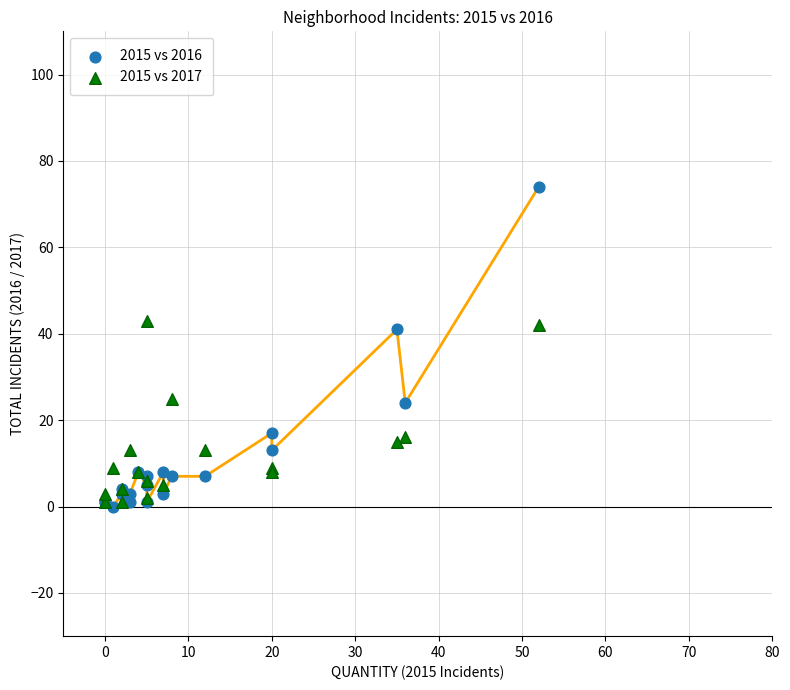

Which series has the widest spread of Y values?

2015 vs 2016